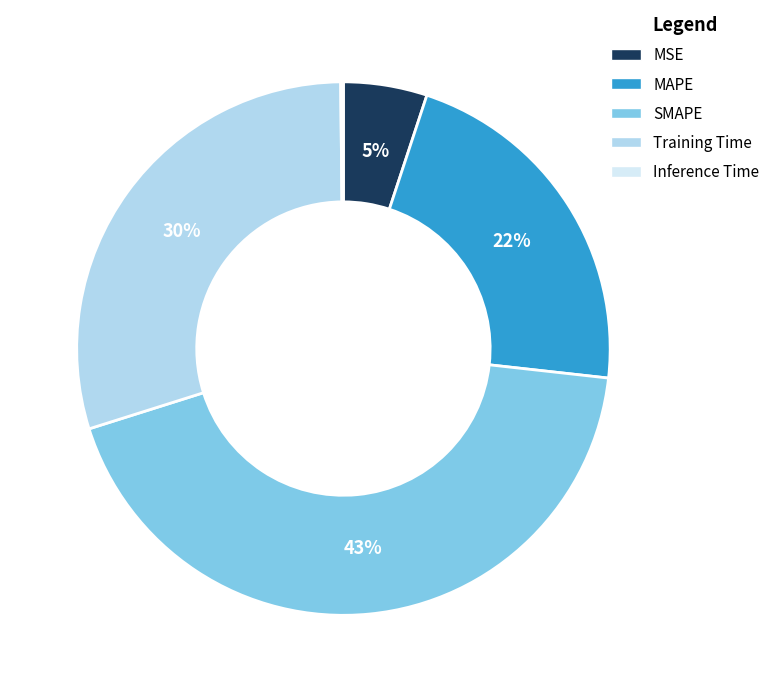

To the nearest percent, what is the average slice percentage?

20%